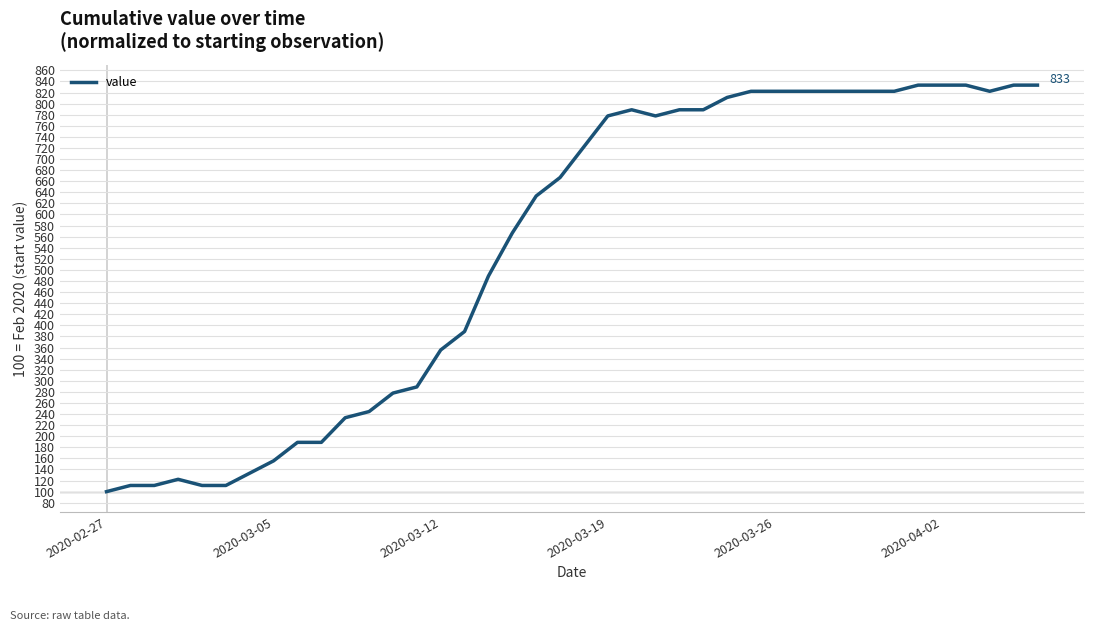

Is this an area chart (filled region under the line)?

No